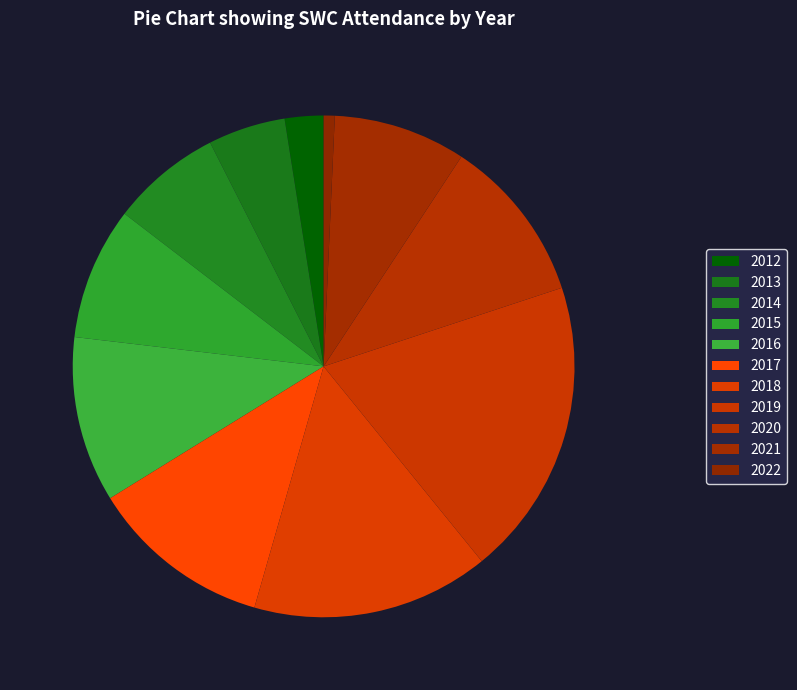

True or false: 2014 accounts for 7% of the total.

True